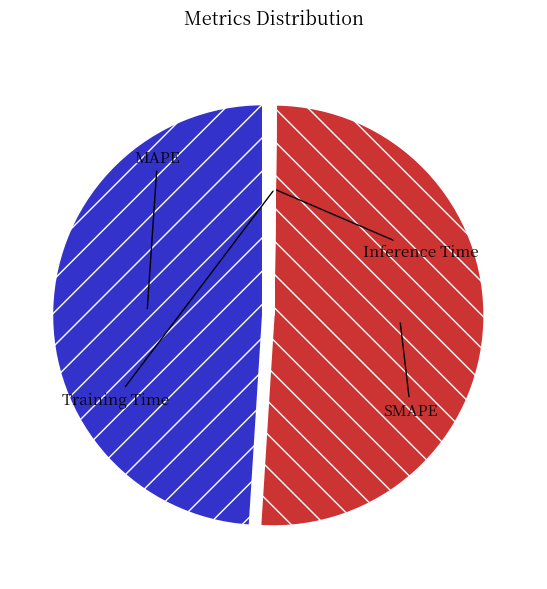

True or false: SMAPE accounts for 65% of the total.

False